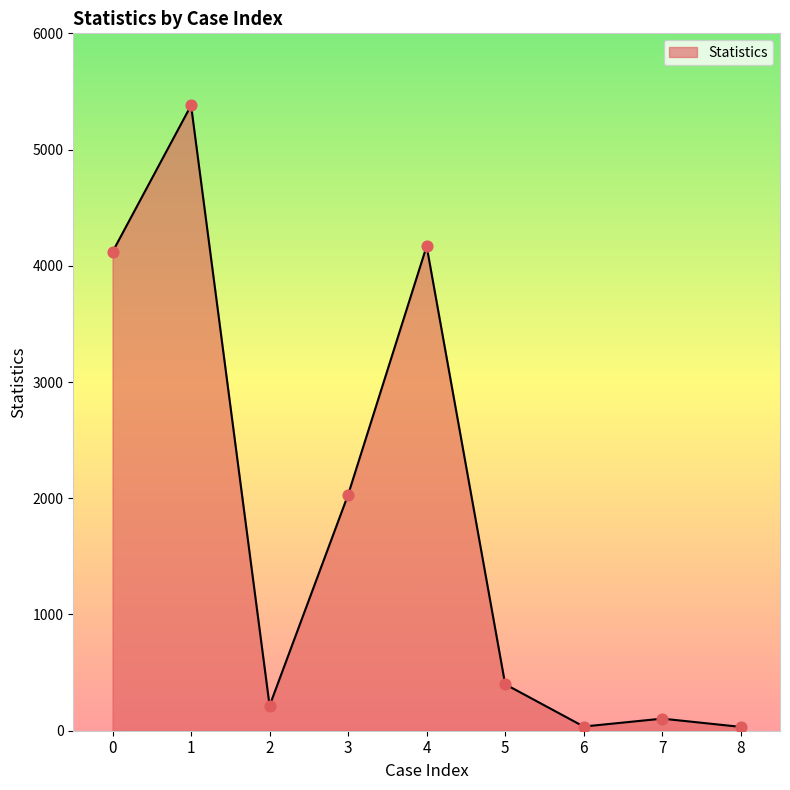

What is the change in value from 0 to 2?

-3905